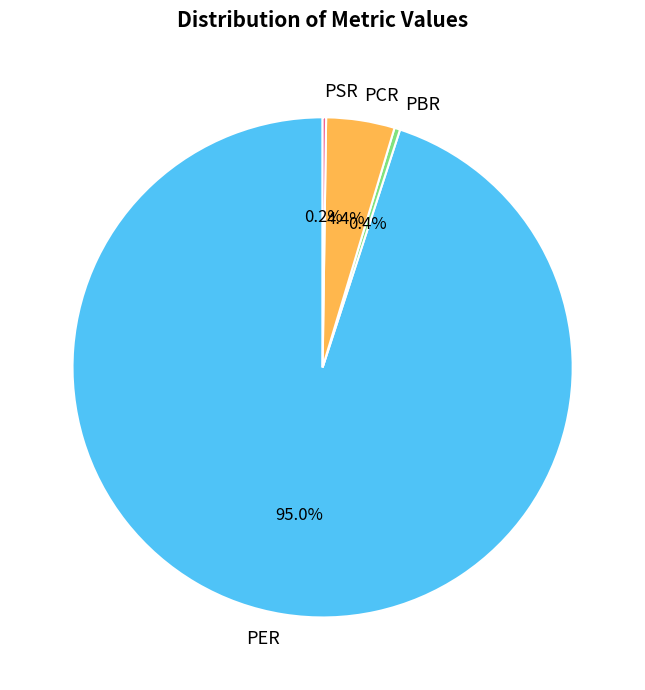

To the nearest percent, what is the average slice percentage?

25%